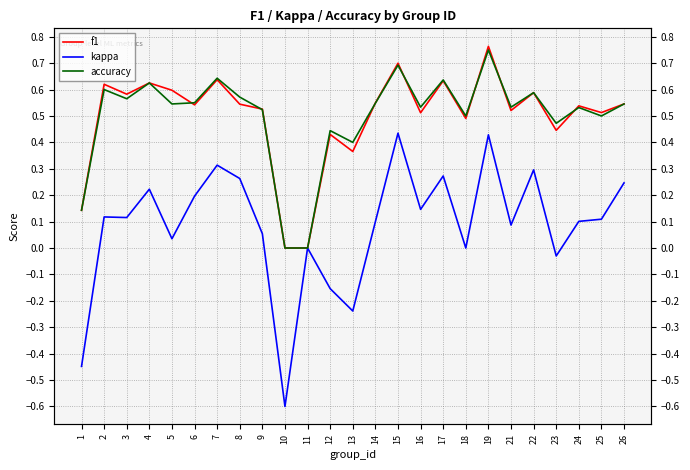

Reading left to right, list all the values displayed in this chart.

f1: 1=0.1	2=0.6	3=0.6	4=0.6	5=0.6	6=0.5	7=0.6	8=0.5	9=0.5	10=0.0	11=0.0	12=0.4	13=0.4	14=0.5	15=0.7	16=0.5	17=0.6	18=0.5	19=0.8	21=0.5	22=0.6	23=0.4	24=0.5	25=0.5	26=0.5
kappa: 1=-0.4	2=0.1	3=0.1	4=0.2	5=0.0	6=0.2	7=0.3	8=0.3	9=0.1	10=-0.6	11=0.0	12=-0.2	13=-0.2	14=0.1	15=0.4	16=0.1	17=0.3	18=0.0	19=0.4	21=0.1	22=0.3	23=-0.0	24=0.1	25=0.1	26=0.2
accuracy: 1=0.1	2=0.6	3=0.6	4=0.6	5=0.5	6=0.6	7=0.6	8=0.6	9=0.5	10=0.0	11=0.0	12=0.4	13=0.4	14=0.5	15=0.7	16=0.5	17=0.6	18=0.5	19=0.8	21=0.5	22=0.6	23=0.5	24=0.5	25=0.5	26=0.5